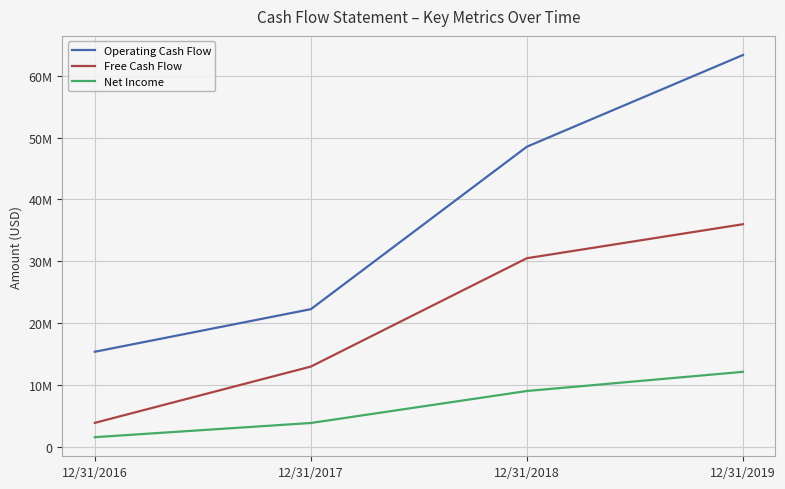

At which label does Operating Cash Flow first exceed 48530781?

12/31/2019